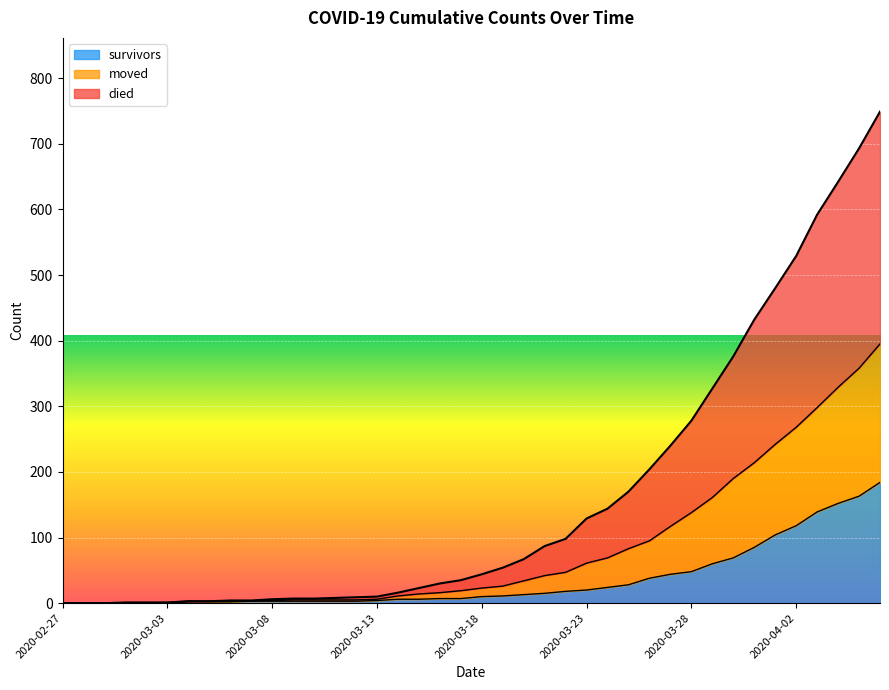

What is the difference between the maximum and minimum values in the moved series?

395